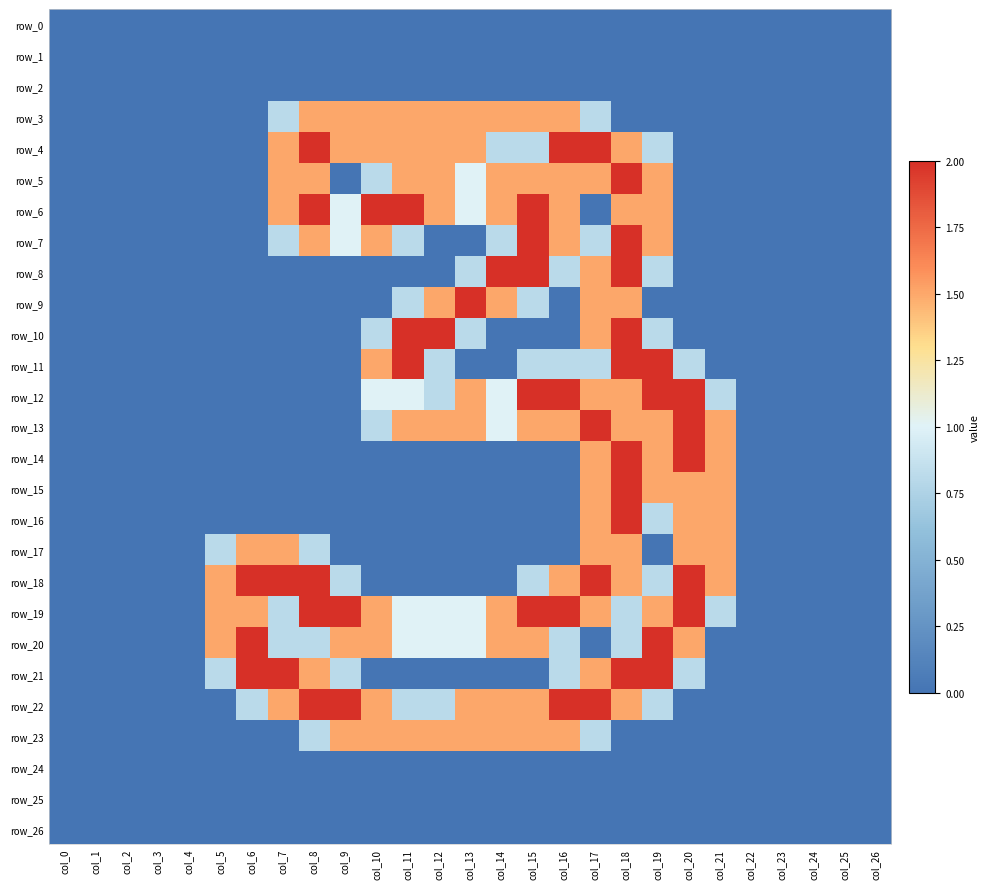

List the series in order of their peak value, lowest first.

row_0, row_1, row_2, row_24, row_25, row_26, row_3, row_17, row_23, row_4, row_5, row_6, row_7, row_8, row_9, row_10, row_11, row_12, row_13, row_14, row_15, row_16, row_18, row_19, row_20, row_21, row_22